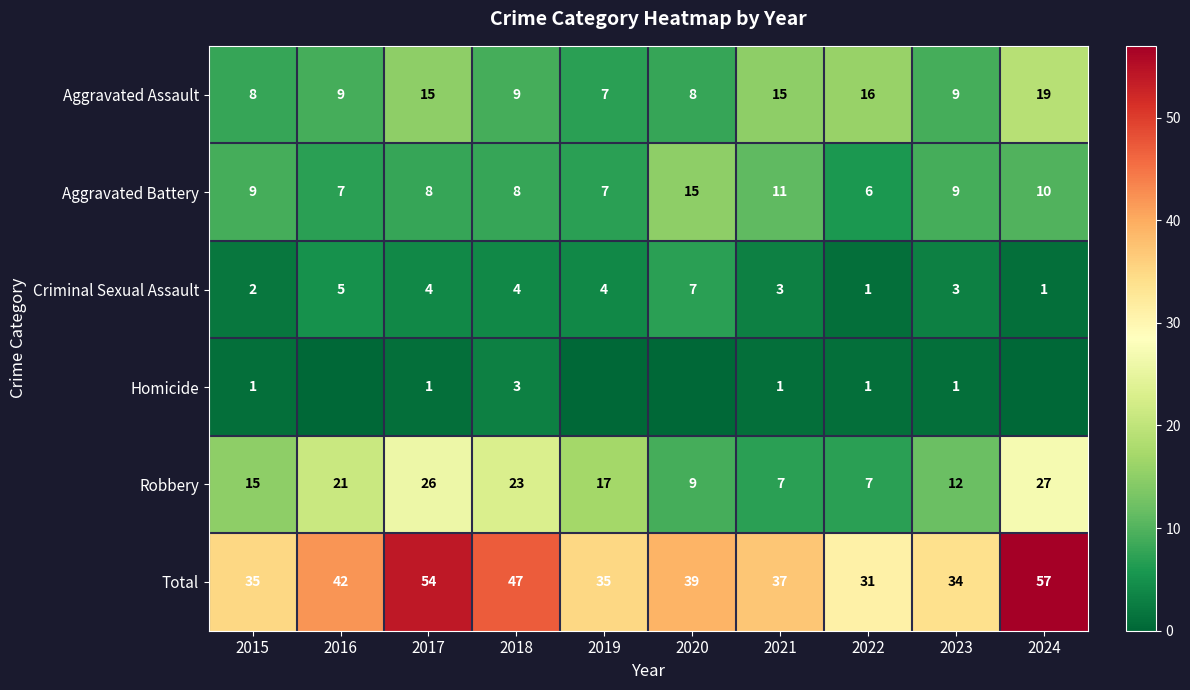

What is the spread (max minus min) of values at 2022?

30